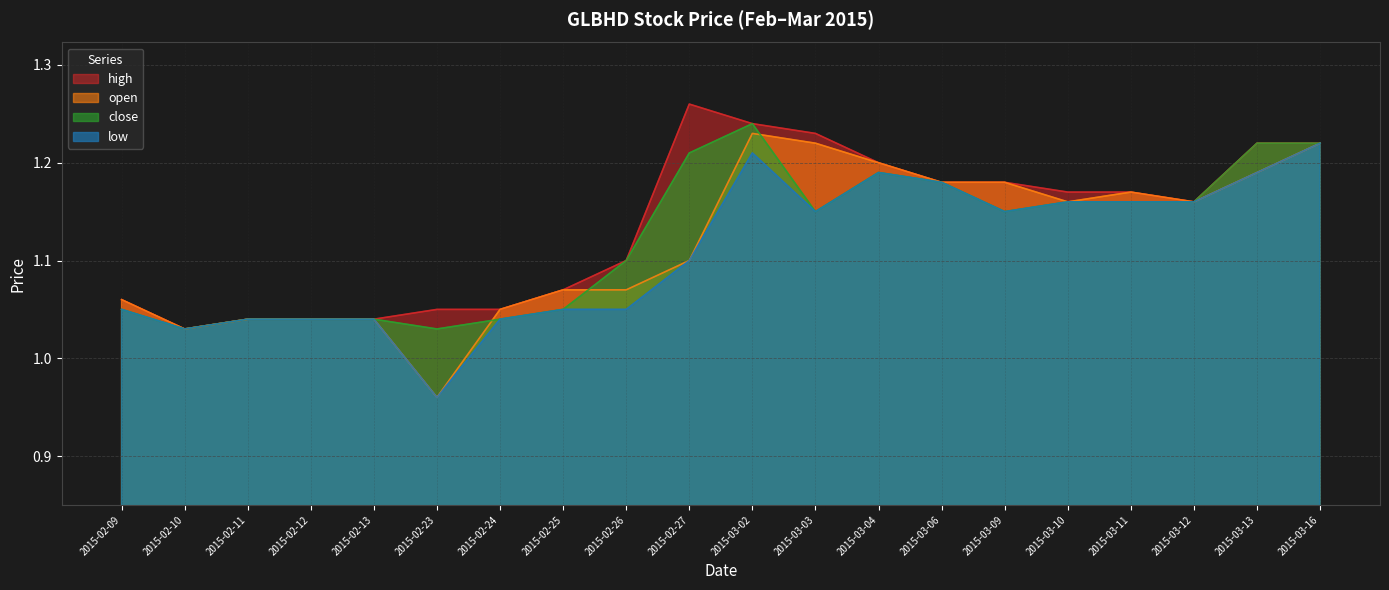

Does the chart have visible grid lines?

Yes